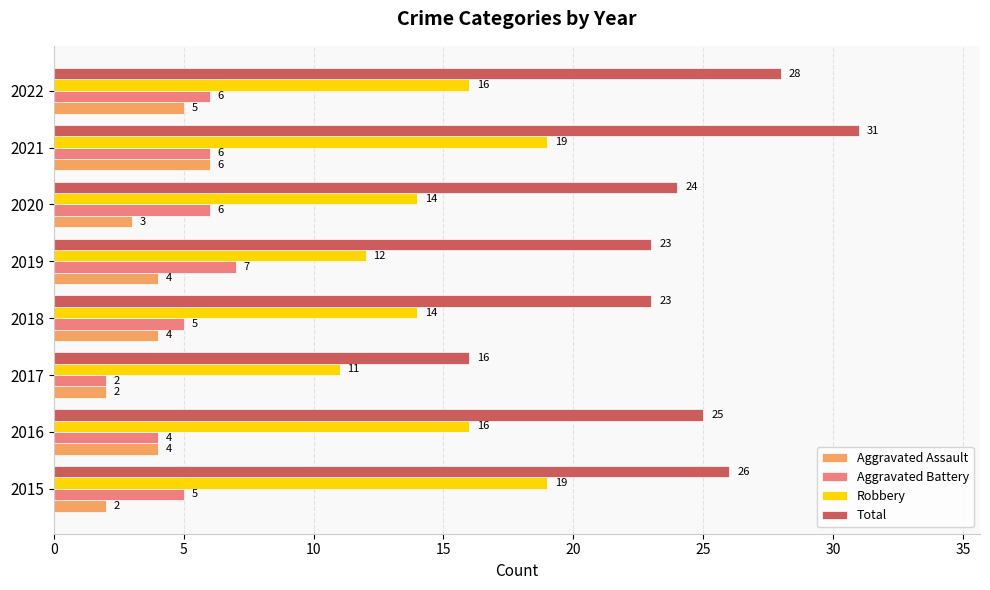

Read the Robbery value at 2017.

11